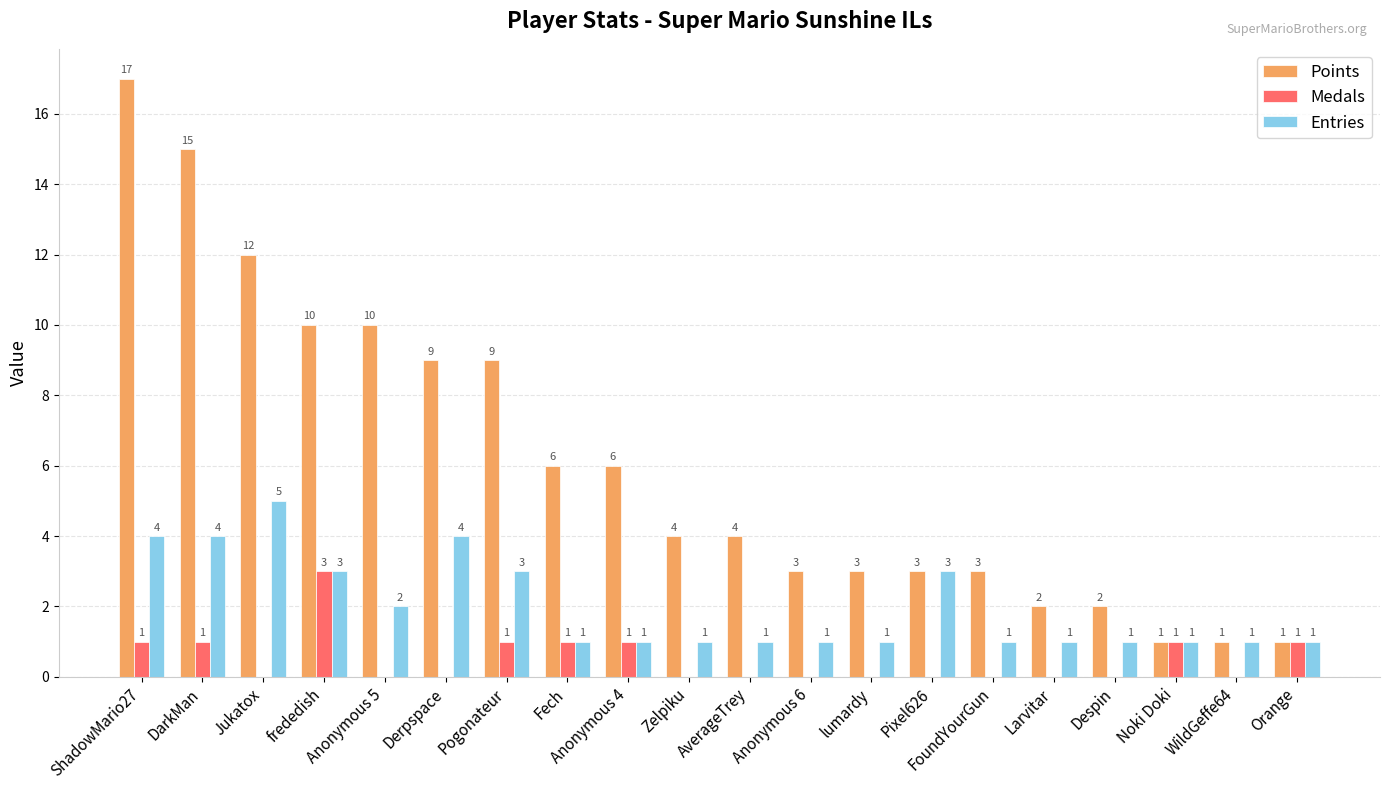

Which series has the largest range (max minus min)?

Points